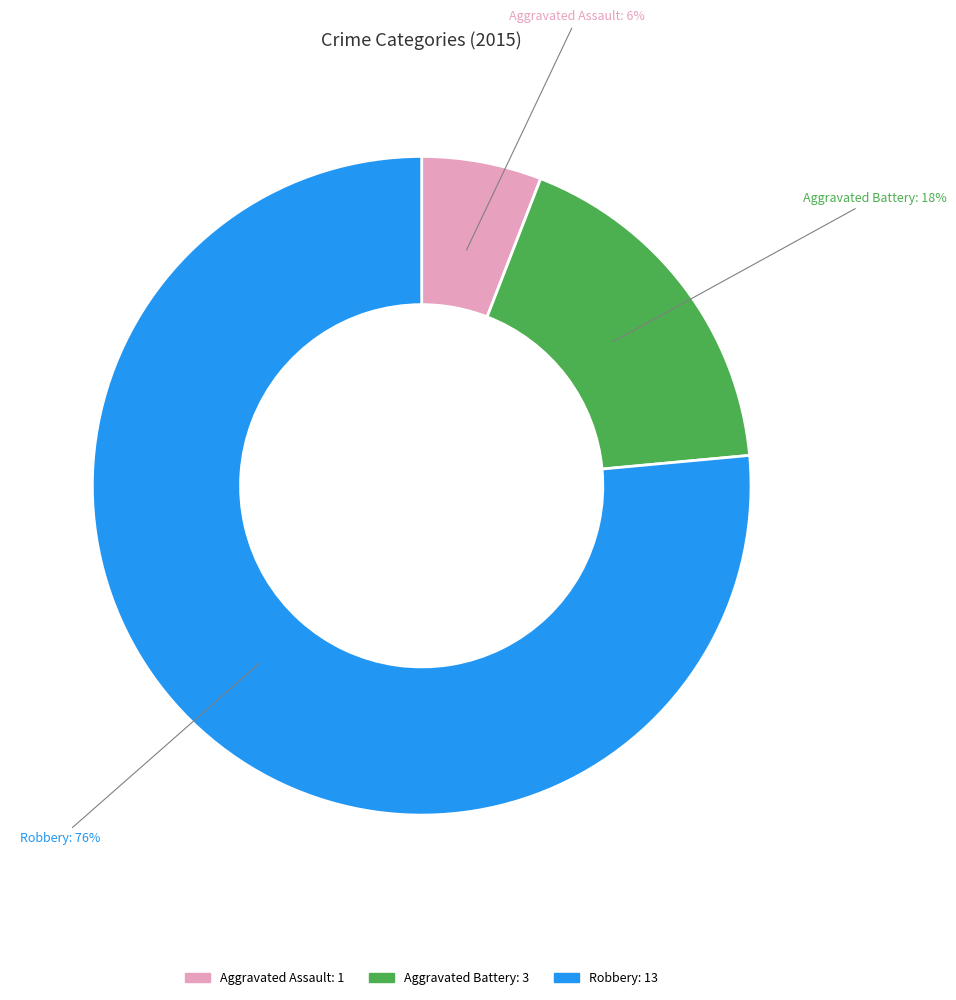

Do Robbery and Aggravated Assault together represent more than half of the pie?

Yes